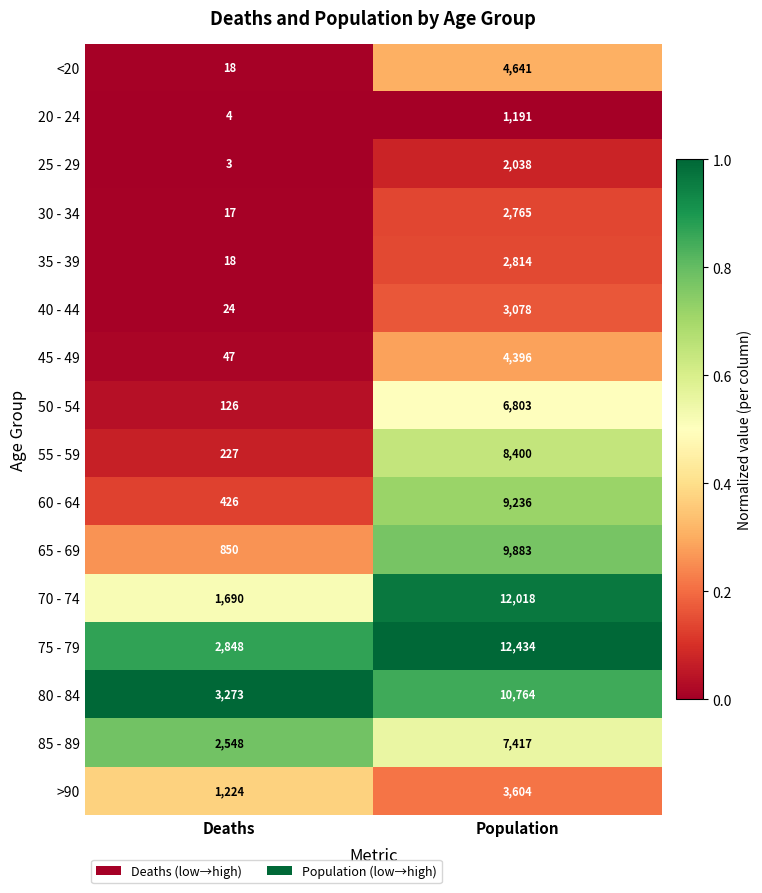

Which label corresponds to the smallest value in the chart?

Deaths